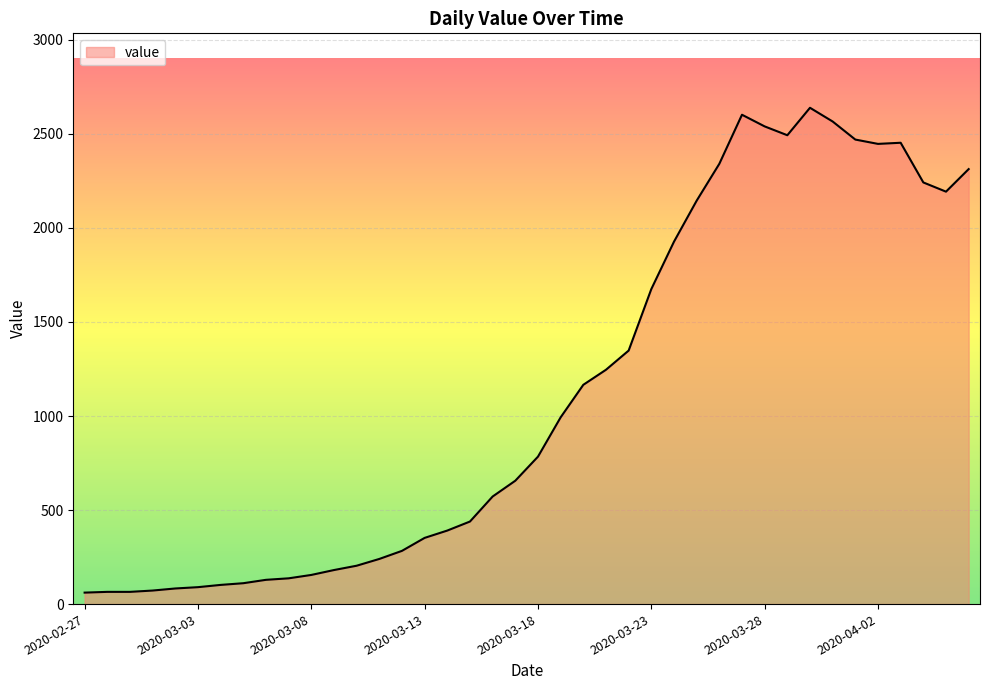

What is the maximum value shown in the chart?

2639